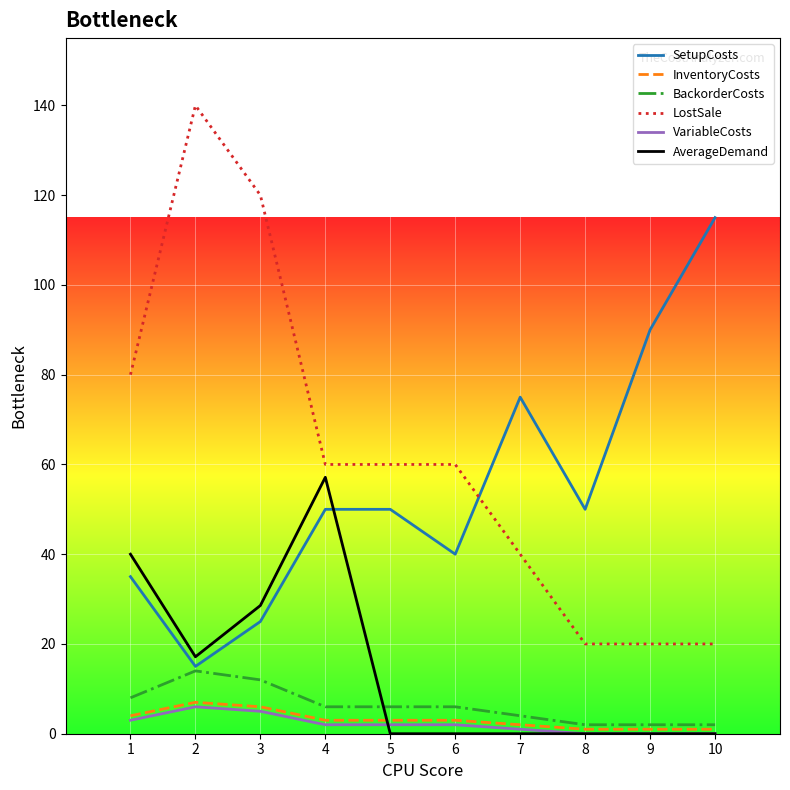

Which series has the largest total across all categories?

LostSale